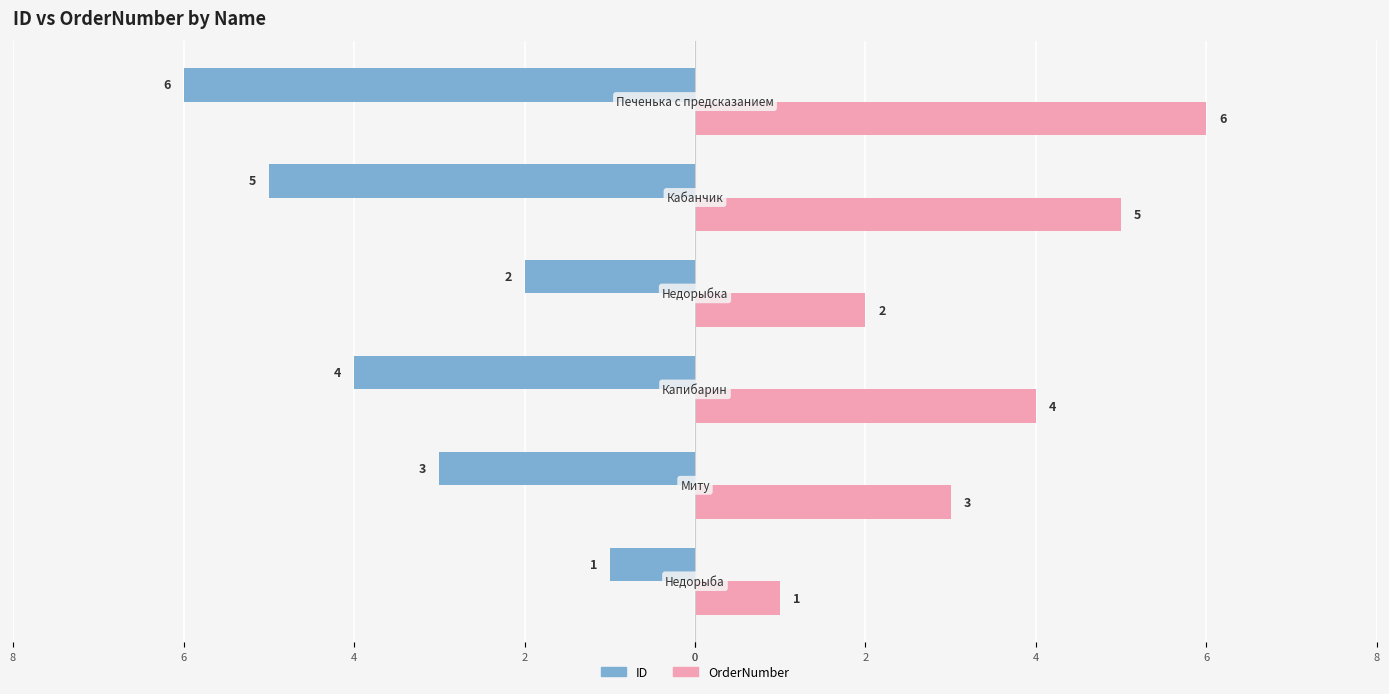

What are all the series names shown in the legend?

ID, OrderNumber